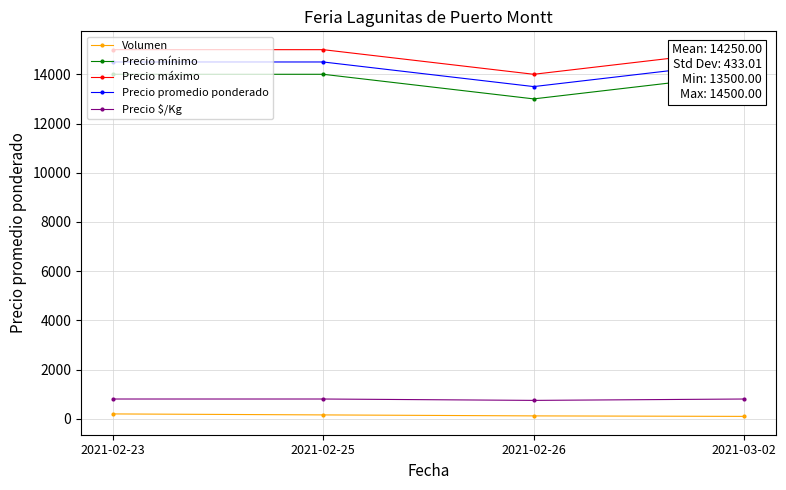

True or false: Precio promedio ponderado and Precio mínimo intersect in this chart.

False